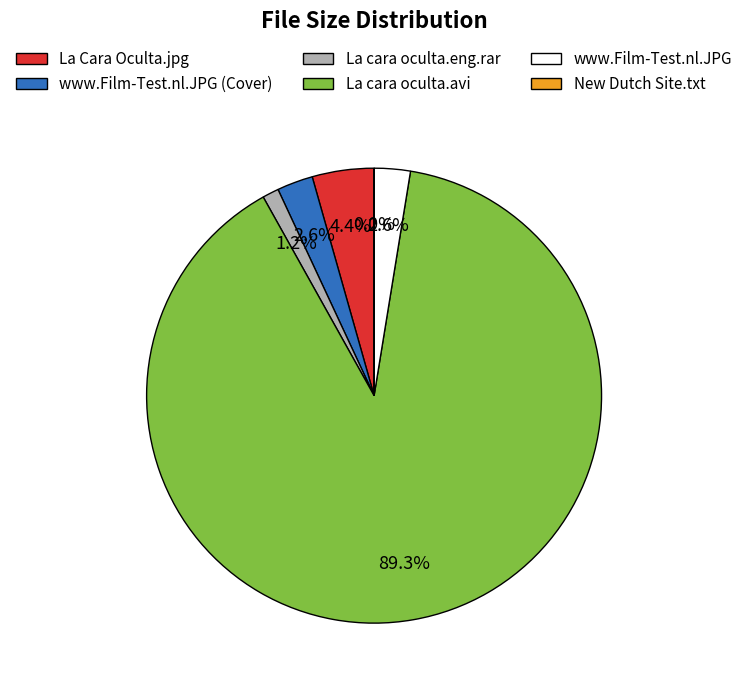

Which slice is the largest?

La cara oculta.avi